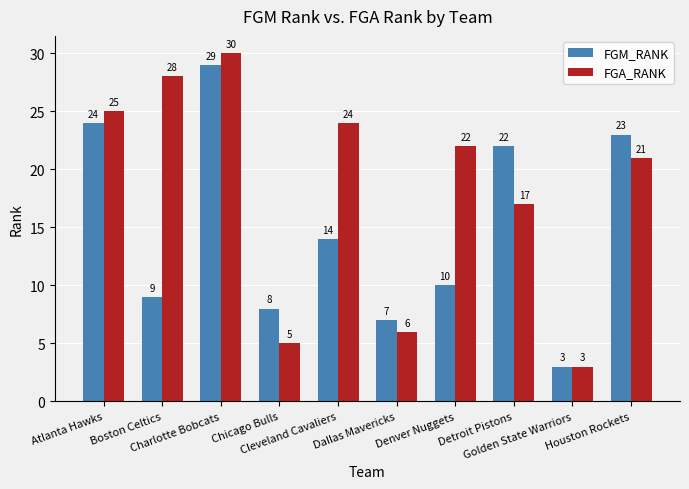

The value of FGA_RANK at Boston Celtics is 28. True or false?

True